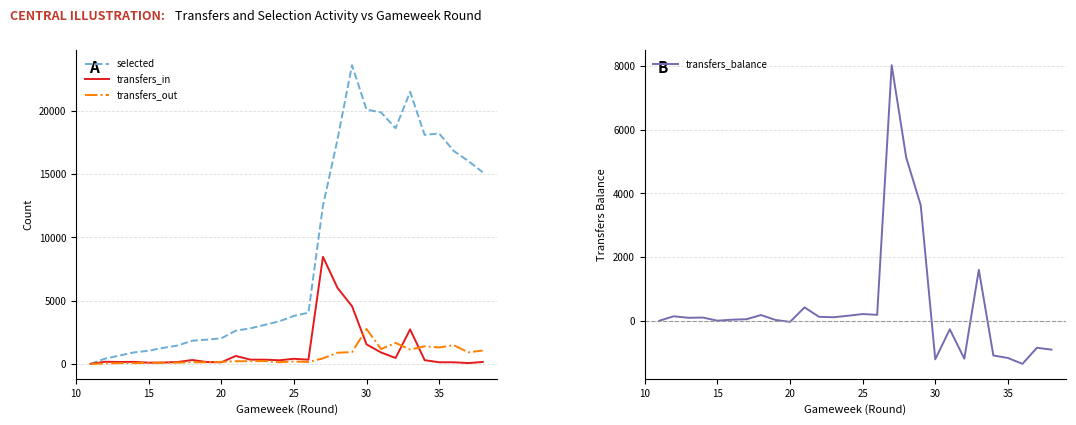

How many lines are shown in the chart?

4